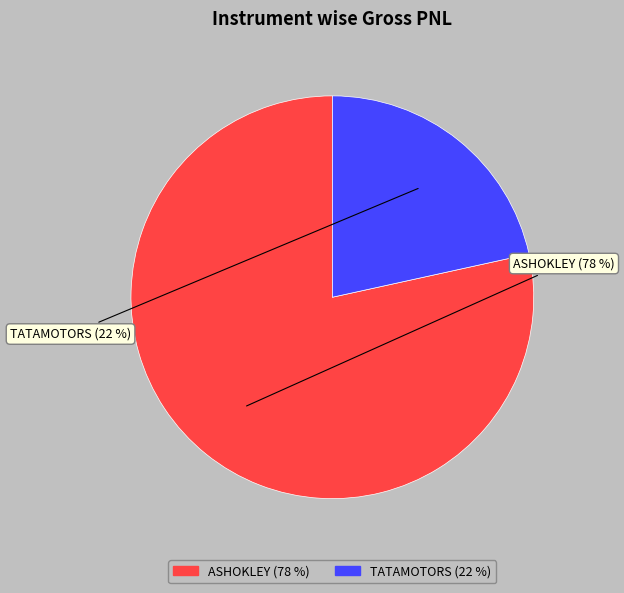

Approximately how many times larger is the value at TATAMOTORS compared to ASHOKLEY?

0.3